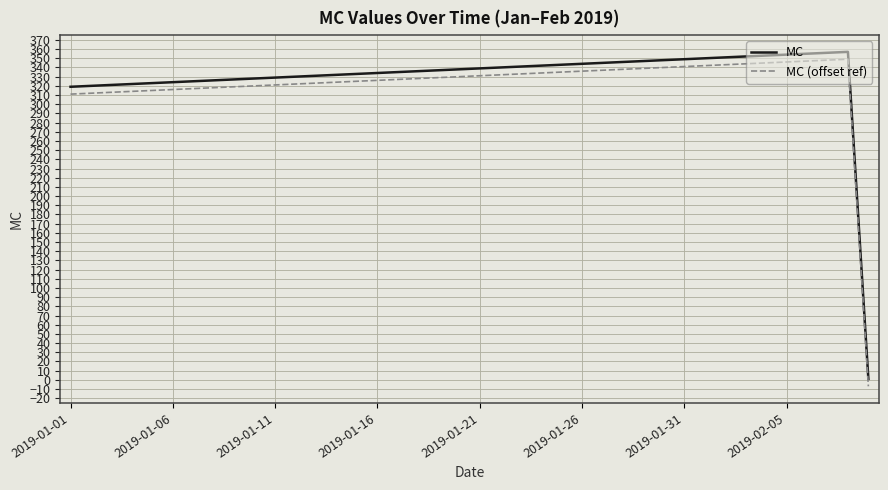

True or false: MC (offset ref) and MC cross at least once.

False